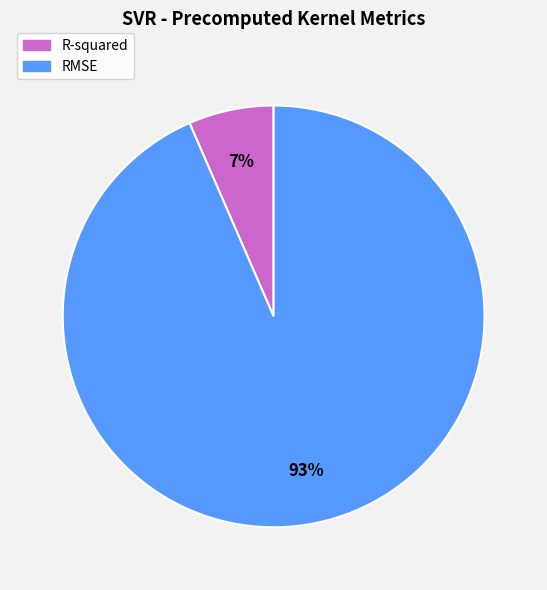

To the nearest percent, what is the combined percentage of R-squared and RMSE?

100%